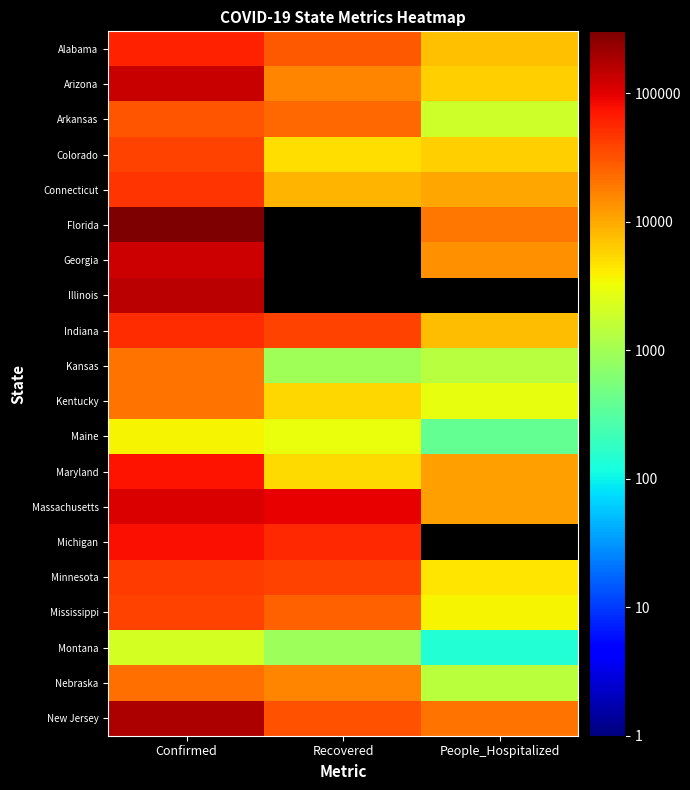

Is the value of Indiana at Recovered greater than the value of Alabama at People_Hospitalized?

Yes